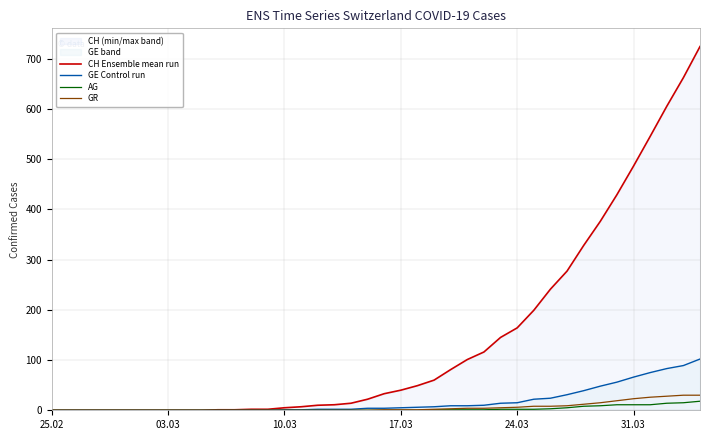

Reading left to right, extract all data points from this chart.

CH Ensemble mean run: 0	0	0	0	0	0	0	0	0	0	1	1	2	2	5	7	10	11	14	22	33	40	49	60	81	101	116	145	164	199	241	277	328	376	429	486	545	605	662	724
GE Control run: 0	0	0	0	0	0	0	0	0	0	0	0	0	0	1	1	2	2	2	4	4	5	6	7	9	9	10	14	15	22	24	31	39	48	56	66	75	83	89	102
AG: 0	0	0	0	0	0	0	0	0	0	0	0	0	0	0	0	0	0	0	0	0	0	0	1	1	1	1	2	2	2	3	5	8	9	11	11	11	14	15	18
GR: 0	0	0	0	0	0	0	0	0	0	0	0	0	0	0	0	0	0	0	0	1	1	1	2	3	4	4	5	6	8	8	9	12	15	19	23	26	28	30	30